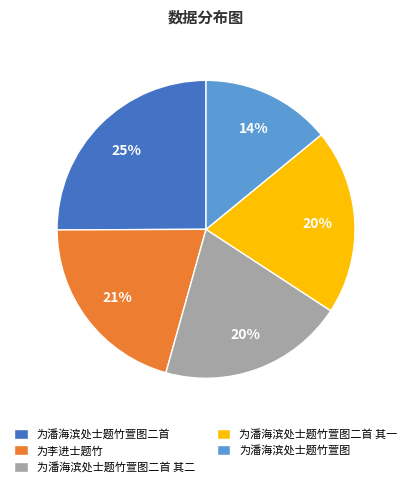

To the nearest percent, what is the difference between the 为潘海滨处士题竹萱图二首 其二 and 为潘海滨处士题竹萱图 slice percentages?

6%